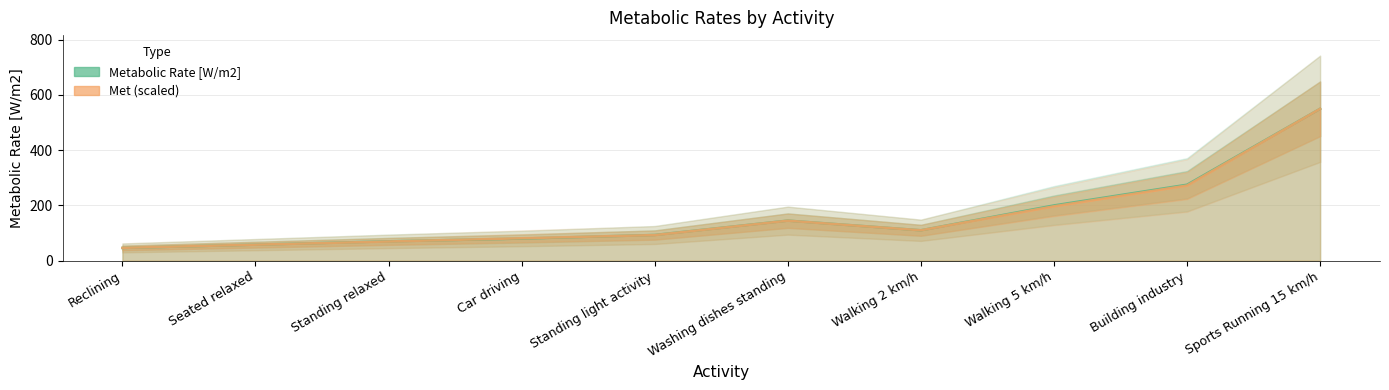

Which series changed the most between Washing dishes standing and Walking 2 km/h?

Metabolic Rate [W/m2]